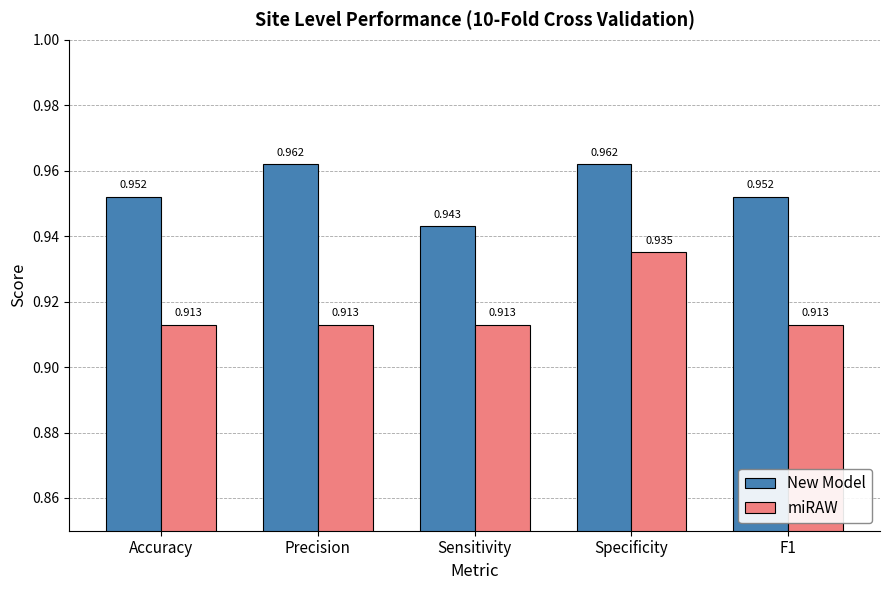

List the series in order of their peak value, highest first.

New Model, miRAW